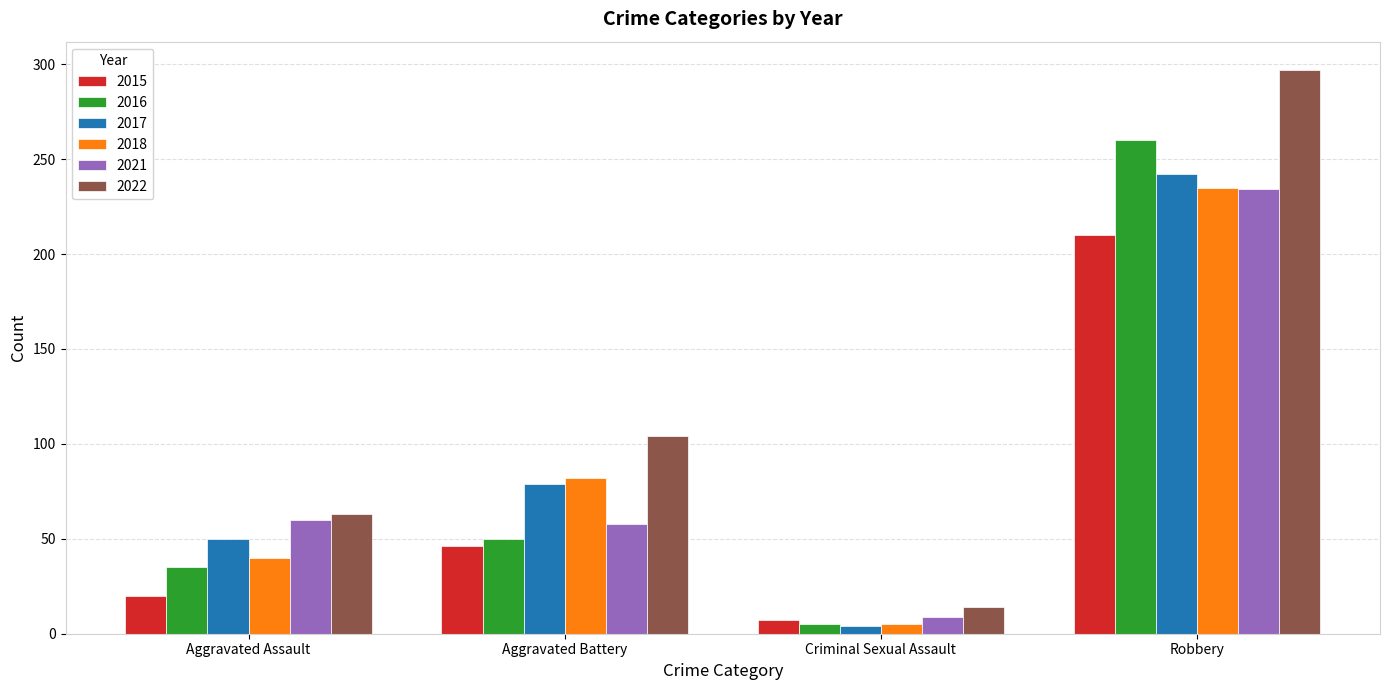

The 2017 series shows 169 at Robbery. True or false?

False